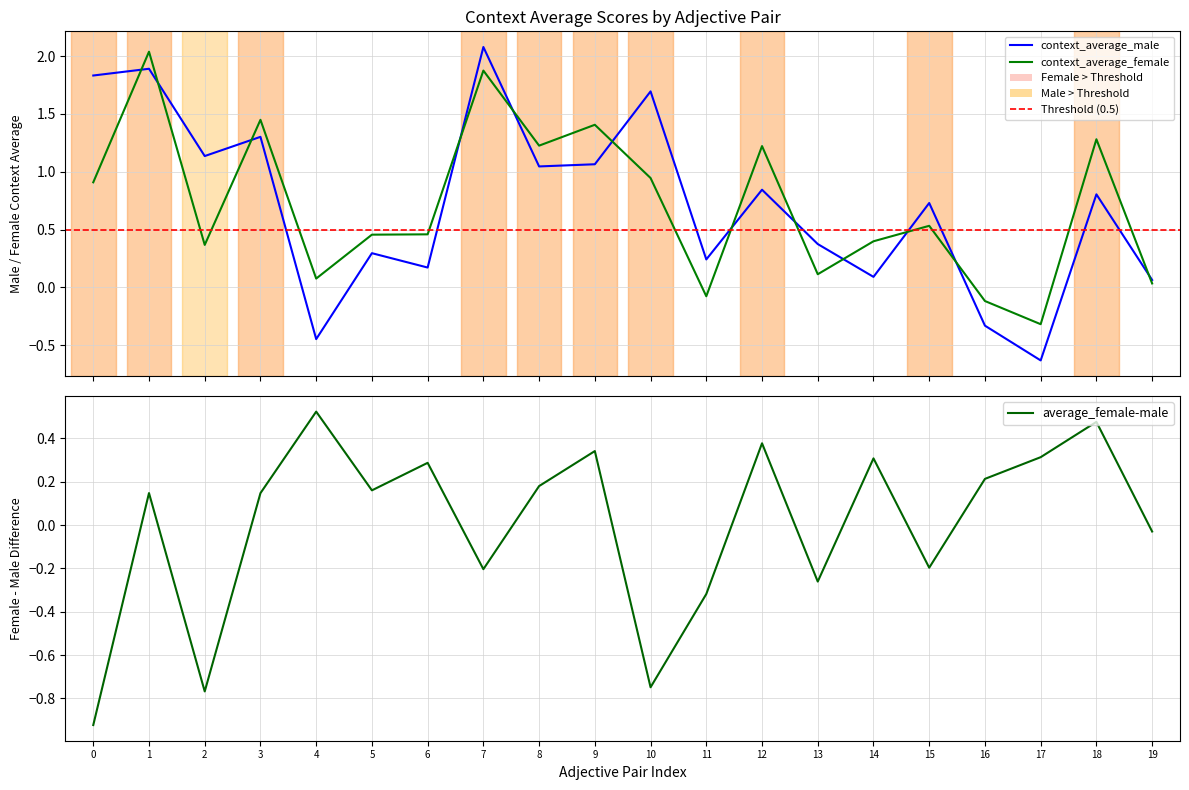

Reading left to right, transcribe all the data shown in this chart.

context_average_male: 1.8	1.9	1.1	1.3	-0.4	0.3	0.2	2.1	1.0	1.1	1.7	0.2	0.8	0.4	0.1	0.7	-0.3	-0.6	0.8	0.1
context_average_female: 0.9	2.0	0.4	1.4	0.1	0.5	0.5	1.9	1.2	1.4	0.9	-0.1	1.2	0.1	0.4	0.5	-0.1	-0.3	1.3	0.0
average_female-male: -0.9	0.1	-0.8	0.1	0.5	0.2	0.3	-0.2	0.2	0.3	-0.7	-0.3	0.4	-0.3	0.3	-0.2	0.2	0.3	0.5	-0.0